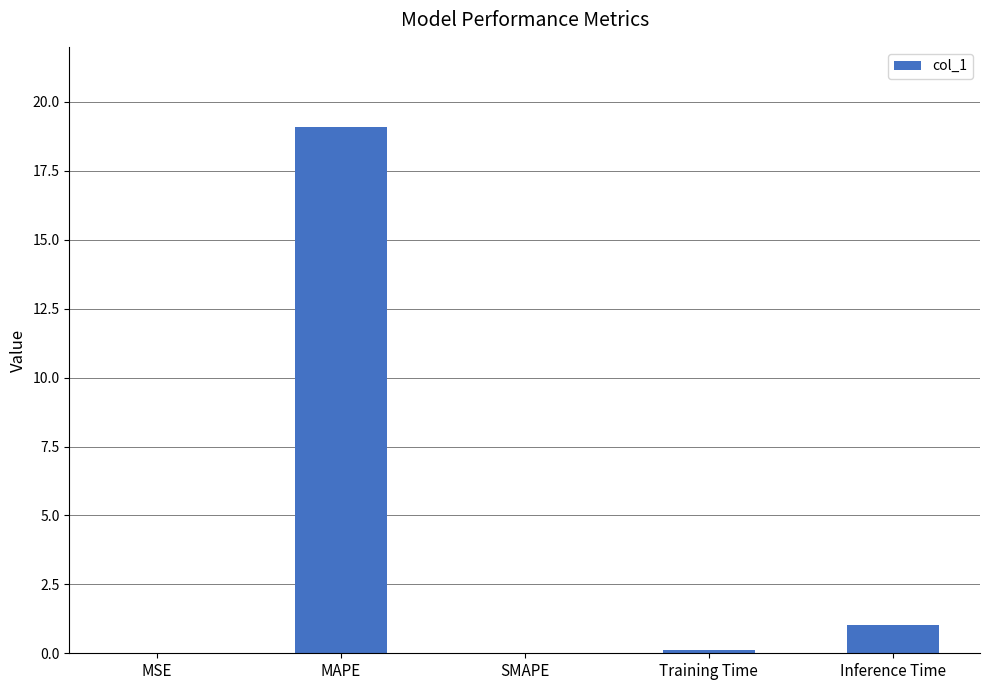

Count the number of data series in this chart.

1